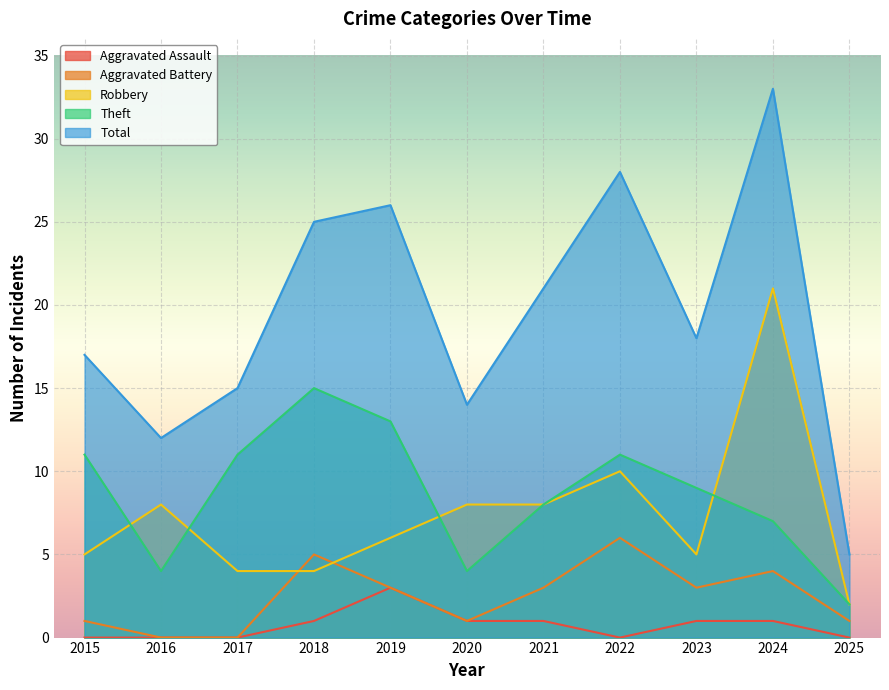

What are all the series names shown in the legend?

Aggravated Assault, Aggravated Battery, Robbery, Theft, Total